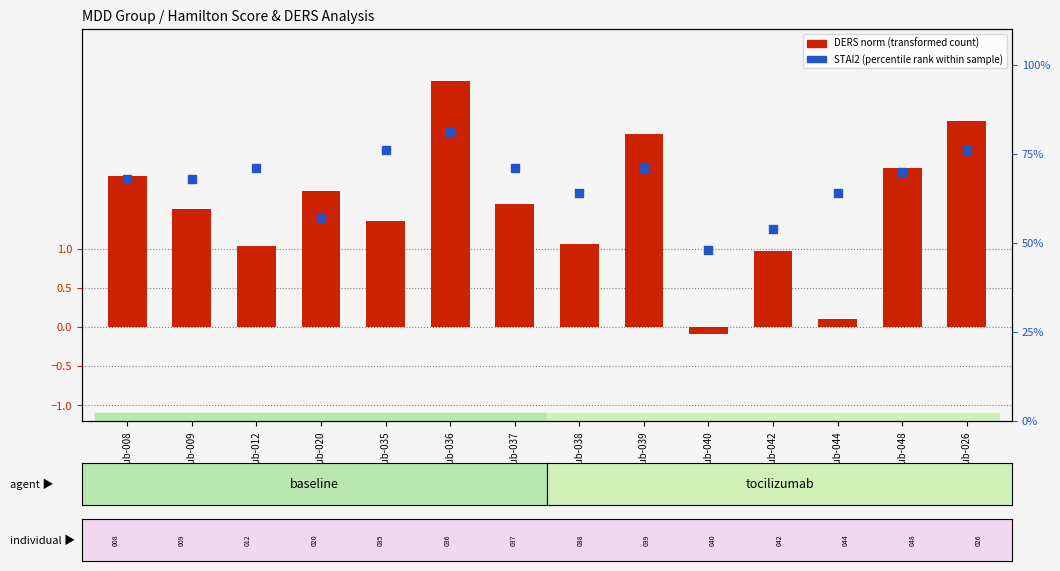

What are all the series names shown in the legend?

DERS norm (transformed count), STAI2 (percentile rank)